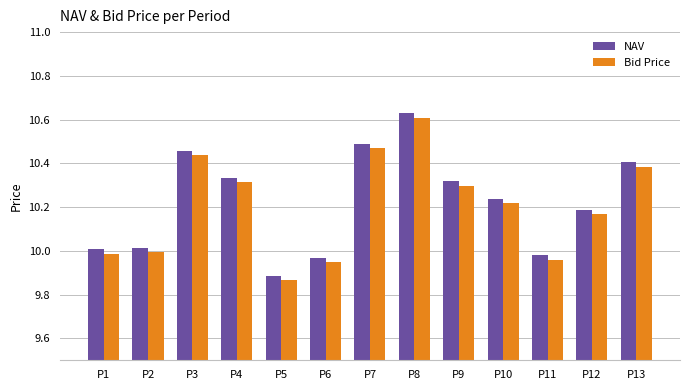

The value of Bid Price at P2 is 10.0. True or false?

True